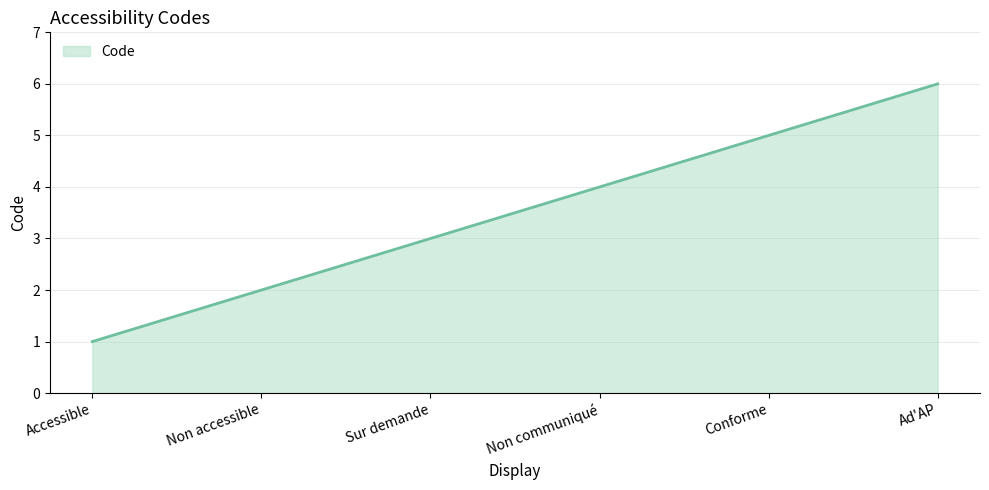

The value at Ad'AP is 6. True or false?

True